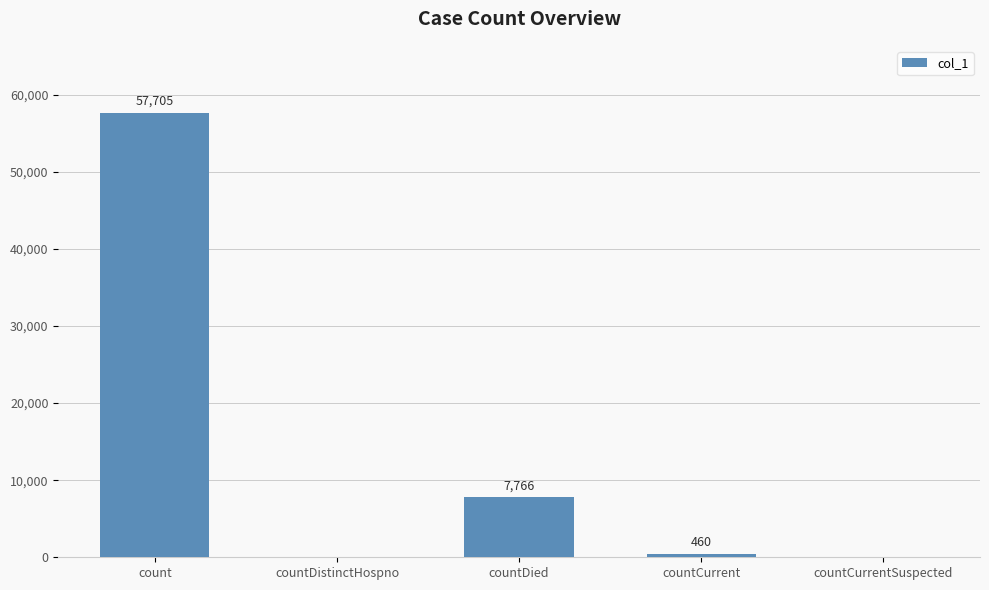

At which label is the value closest to 28852?

countDied